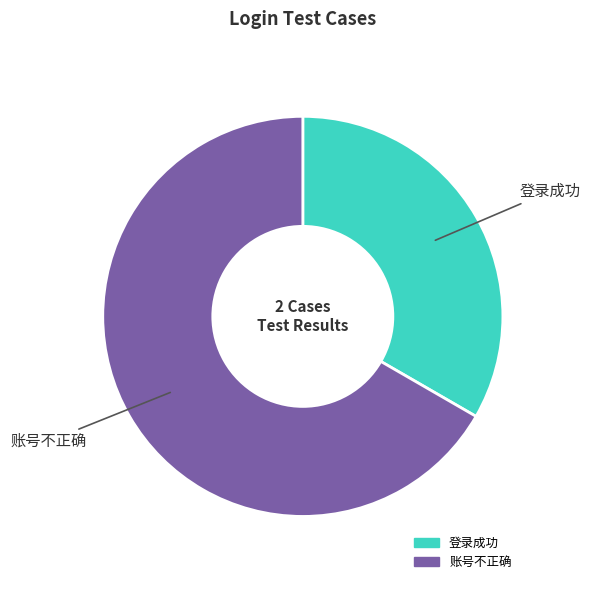

Is the sum of 登录成功 and 账号不正确 greater than half?

Yes